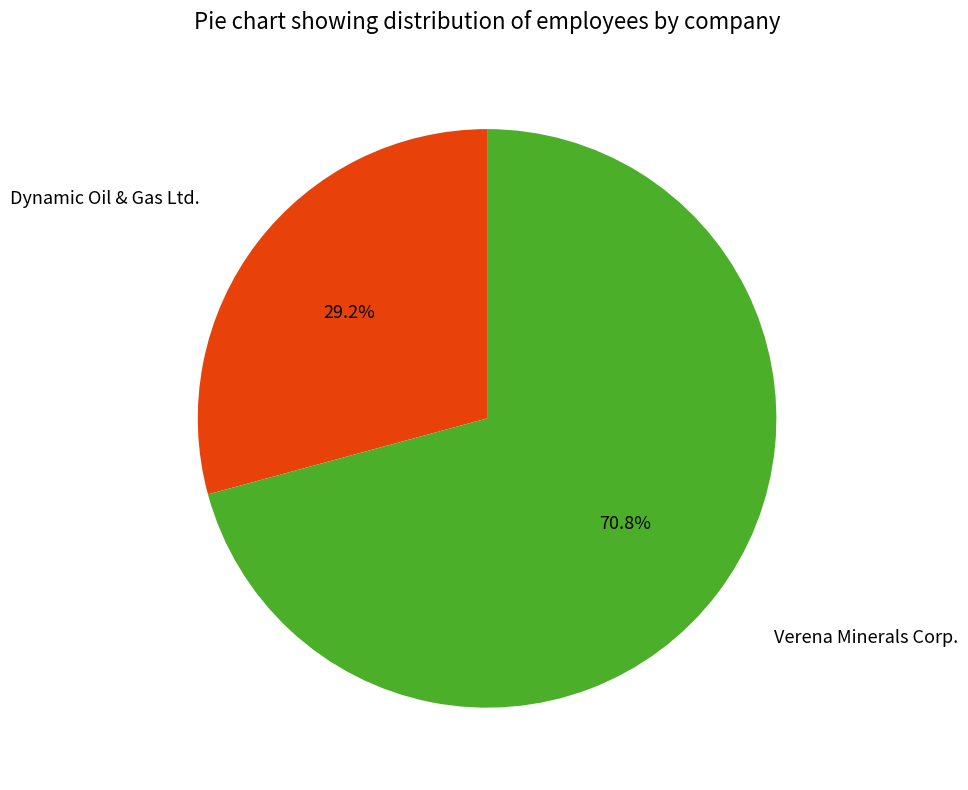

How many segments does this pie chart have?

2